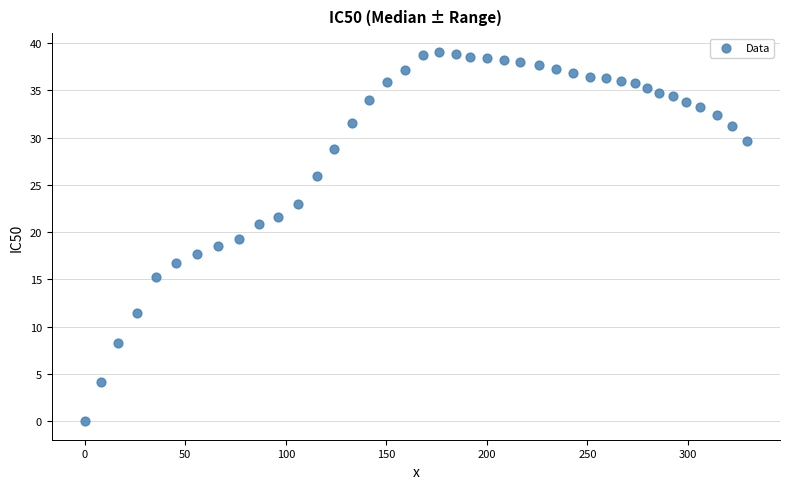

What is the range of X values (max minus min)?

329.3